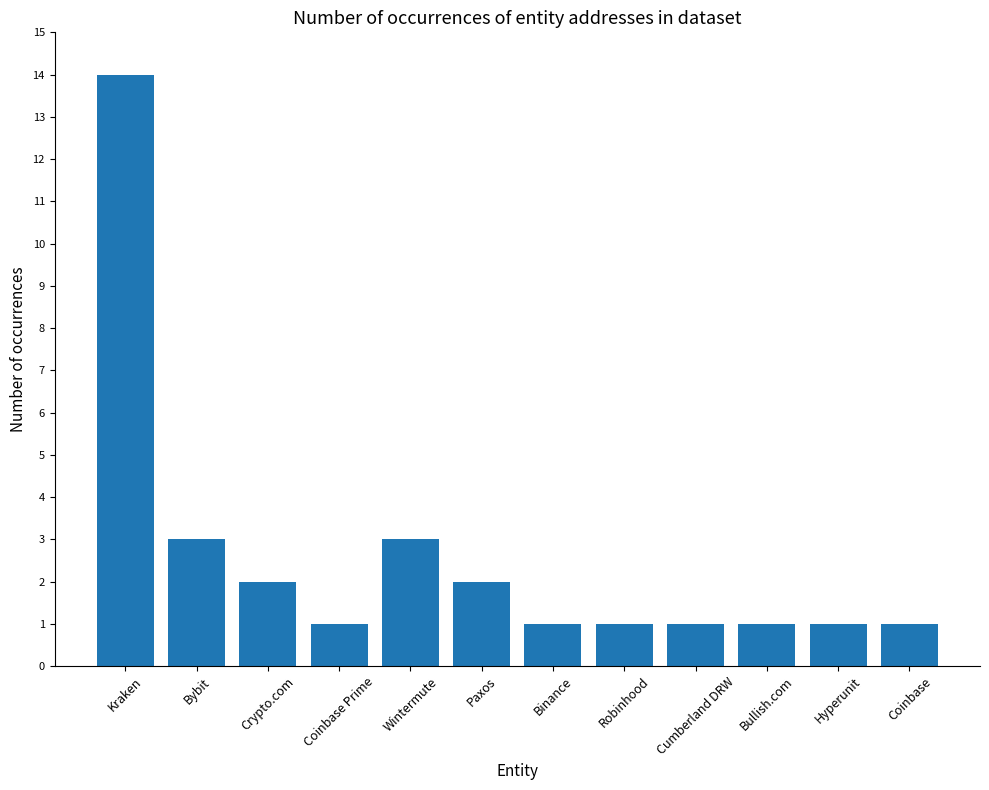

What is the difference between the maximum and minimum values?

13